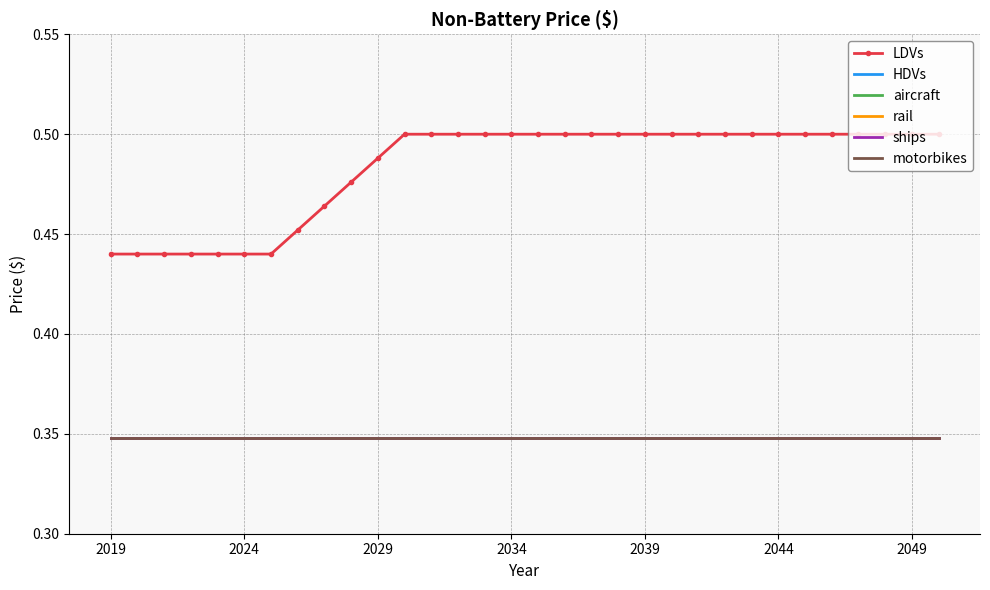

True or false: LDVs and HDVs cross at least once.

False